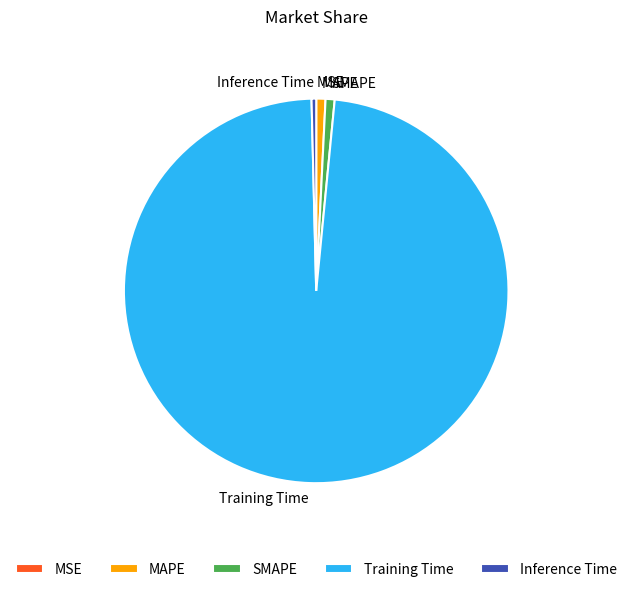

What is the largest slice in the pie chart?

Training Time